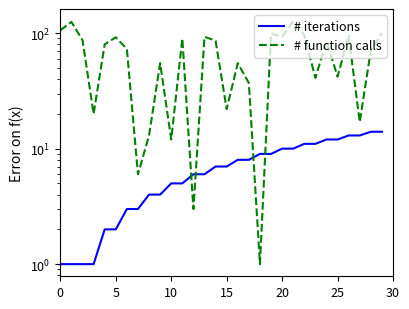

Reading right to left, extract all data points from this chart.

# iterations: 14	14	13	13	12	12	11	11	10	10	9	9	8	8	7	7	6	6	5	5	4	4	3	3	2	2	1	1	1	1
# function calls: 100	71	17	95	42	85	41	96	127	93	99	1	37	55	22	86	93	3	90	12	55	13	6	73	92	80	20	87	125	106